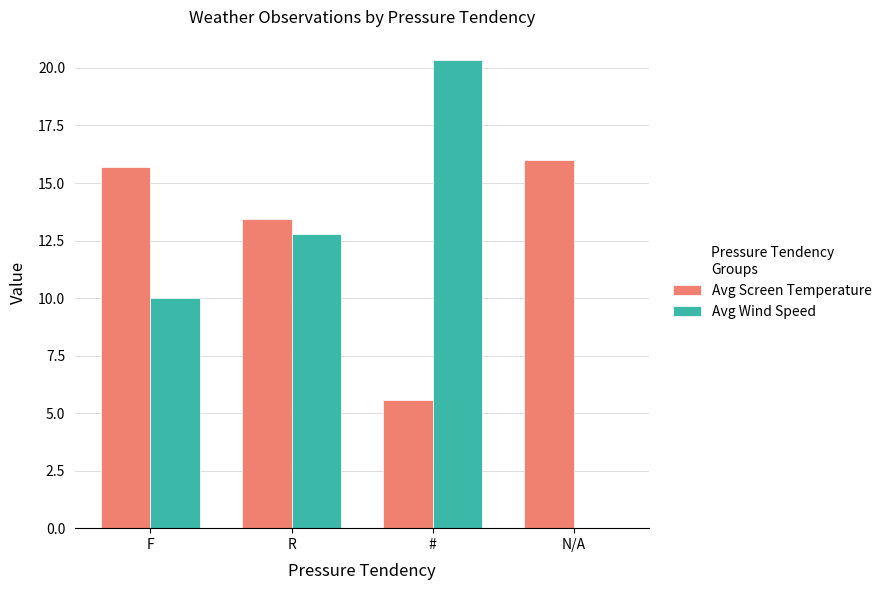

How many categories are shown in the chart?

4